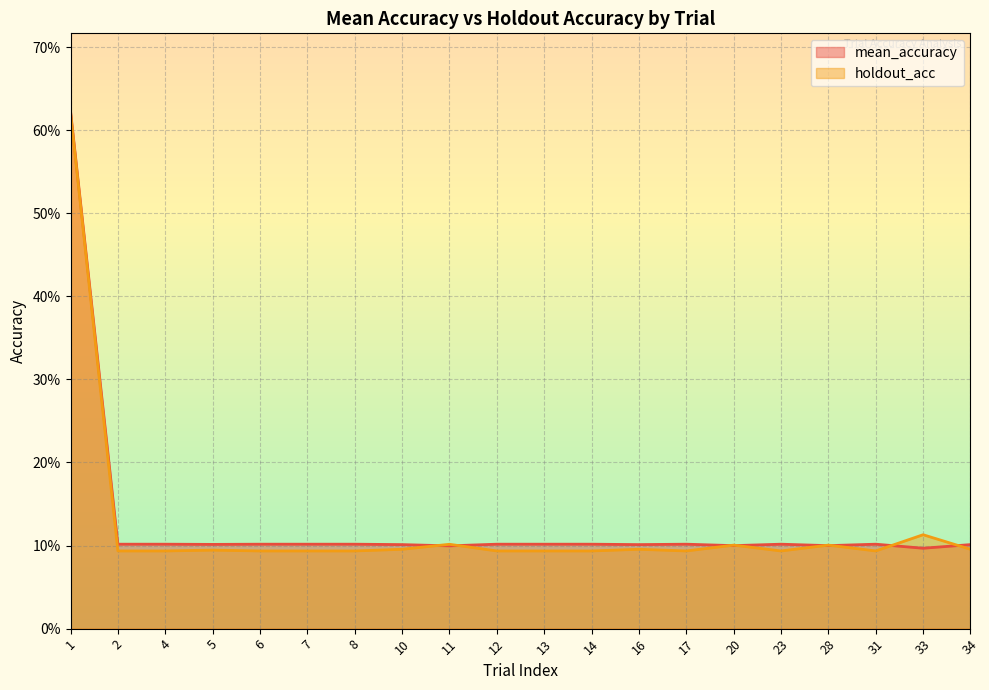

How many interior local peaks does the holdout_acc series have?

6